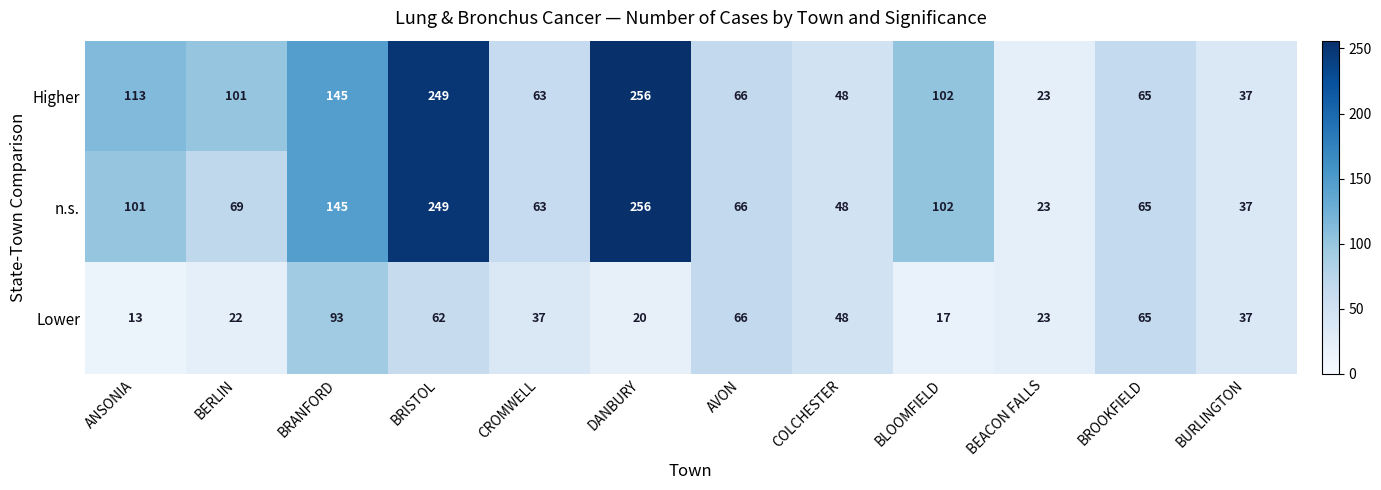

Which series has the largest total across all categories?

Higher